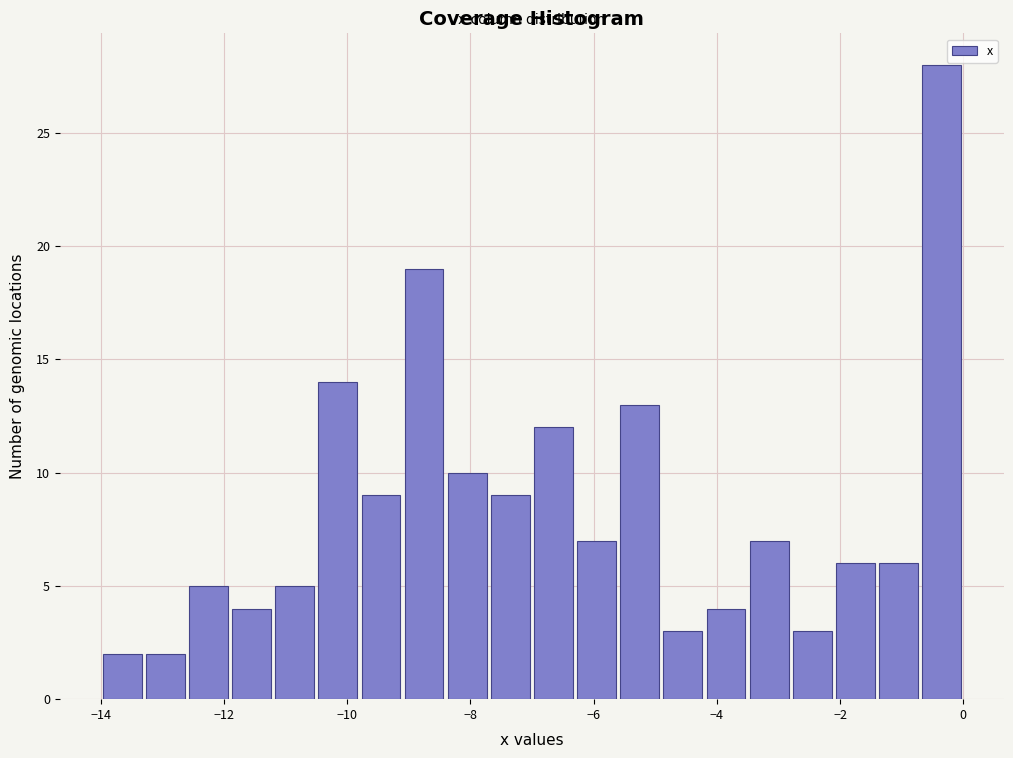

Around what value on the x-axis is the tallest bar? Give the approximate position of its centre, as read against the axis.

-0.4